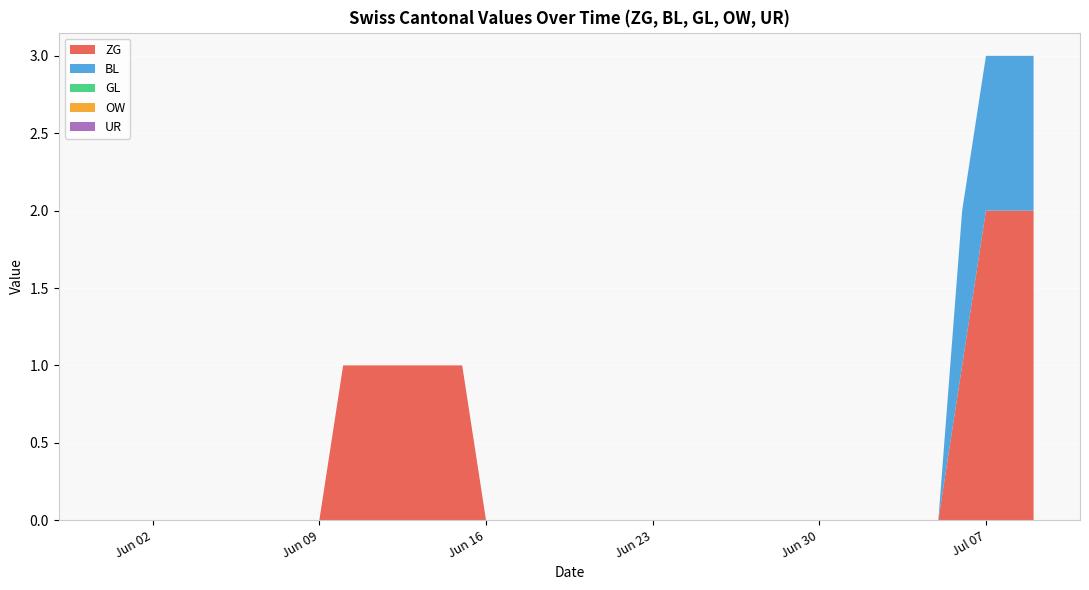

Reading left to right, list all the values displayed in this chart.

ZG: 0	0	0	0	0	0	0	0	0	0	1	1	1	1	1	1	0	0	0	0	0	0	0	0	0	0	0	0	0	0	0	0	0	0	0	0	1	2	2	2
BL: 0	0	0	0	0	0	0	0	0	0	0	0	0	0	0	0	0	0	0	0	0	0	0	0	0	0	0	0	0	0	0	0	0	0	0	0	1	1	1	1
GL: 0	0	0	0	0	0	0	0	0	0	0	0	0	0	0	0	0	0	0	0	0	0	0	0	0	0	0	0	0	0	0	0	0	0	0	0	0	0	0	0
OW: 0	0	0	0	0	0	0	0	0	0	0	0	0	0	0	0	0	0	0	0	0	0	0	0	0	0	0	0	0	0	0	0	0	0	0	0	0	0	0	0
UR: 0	0	0	0	0	0	0	0	0	0	0	0	0	0	0	0	0	0	0	0	0	0	0	0	0	0	0	0	0	0	0	0	0	0	0	0	0	0	0	0